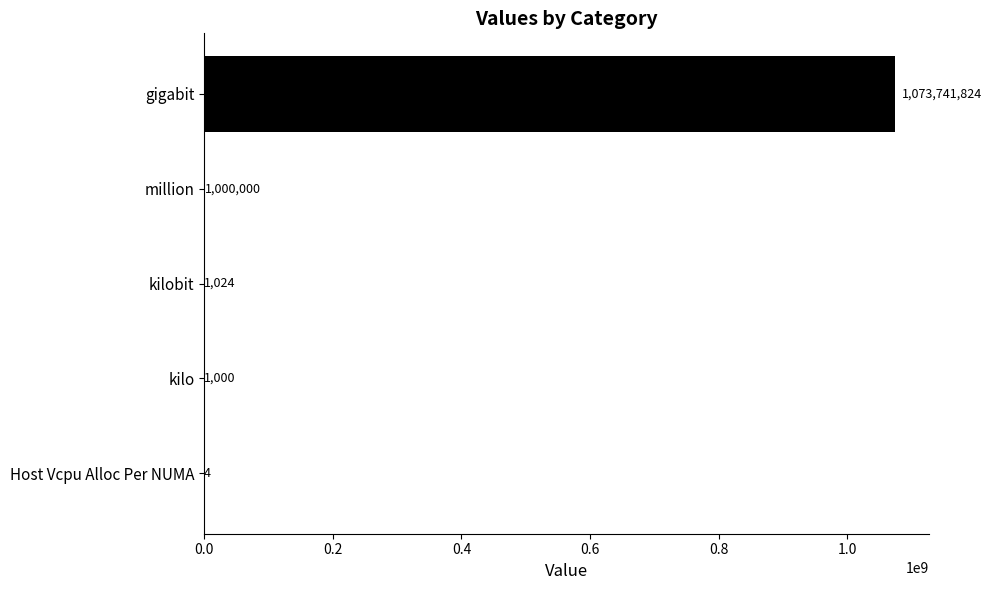

What is the change in value from million to kilobit?

-998976